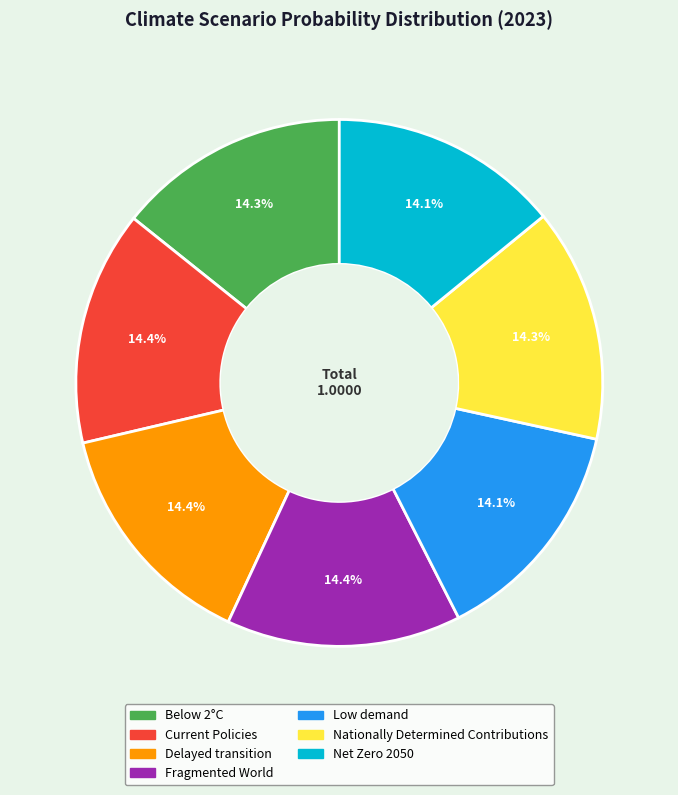

What percentage is NOT represented by Low demand?

85.9%